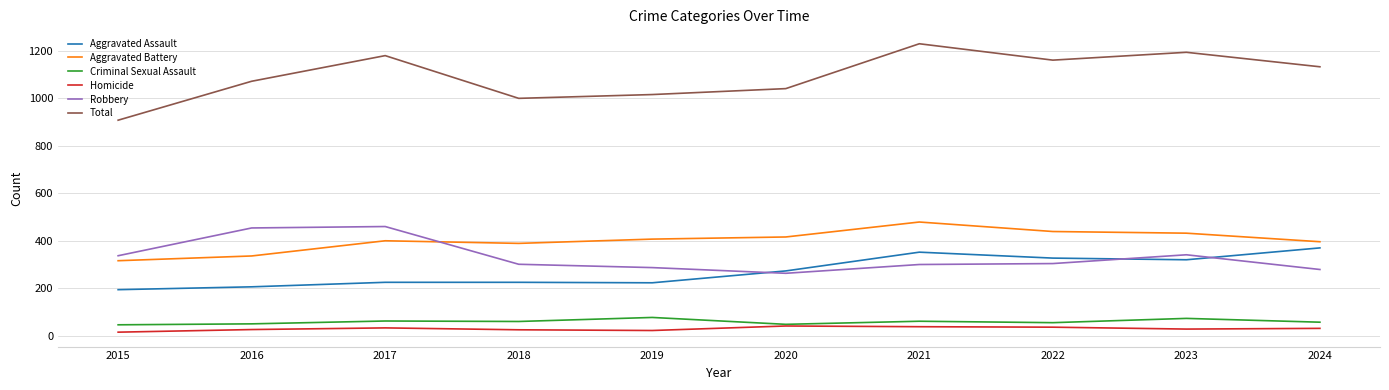

The value of Criminal Sexual Assault at 2017 is 110. True or false?

False